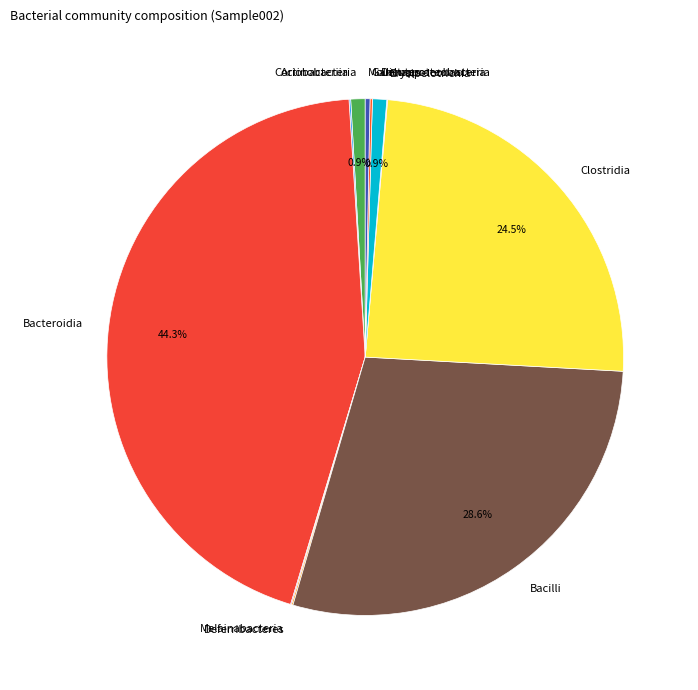

Does any single category account for the majority?

No